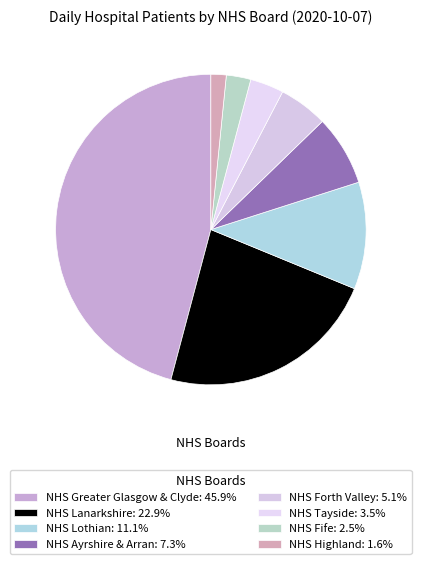

What is the largest slice in the pie chart?

NHS Greater Glasgow & Clyde